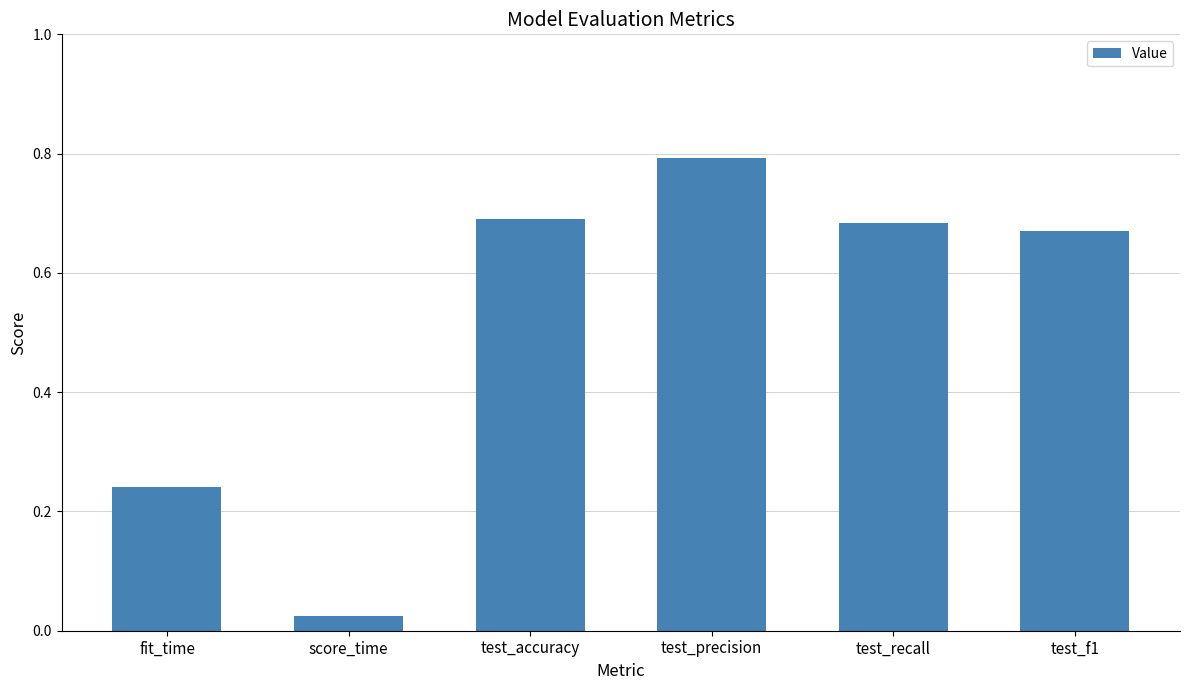

Which label corresponds to the smallest value in the chart?

score_time